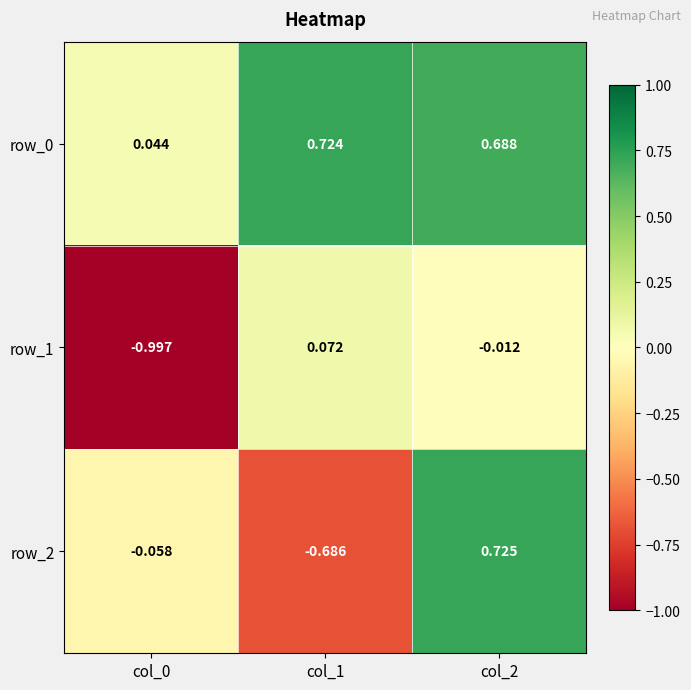

Is the value of row_2 at col_2 greater than the value of row_0 at col_1?

Yes